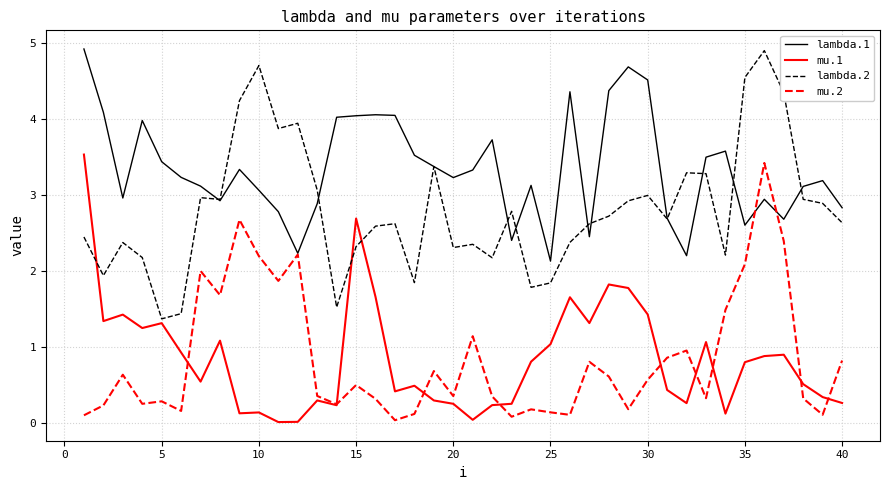

True or false: mu.1 and lambda.1 intersect in this chart.

False